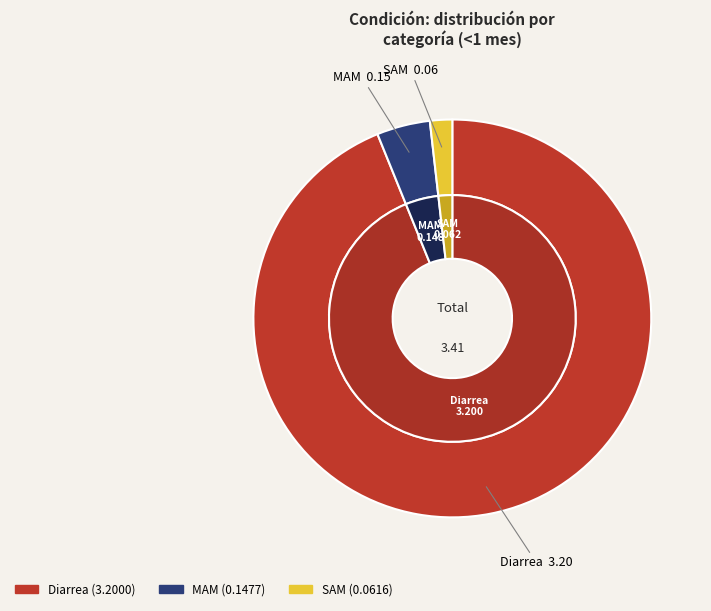

What percentage is the SAM slice, to the nearest percent?

2%